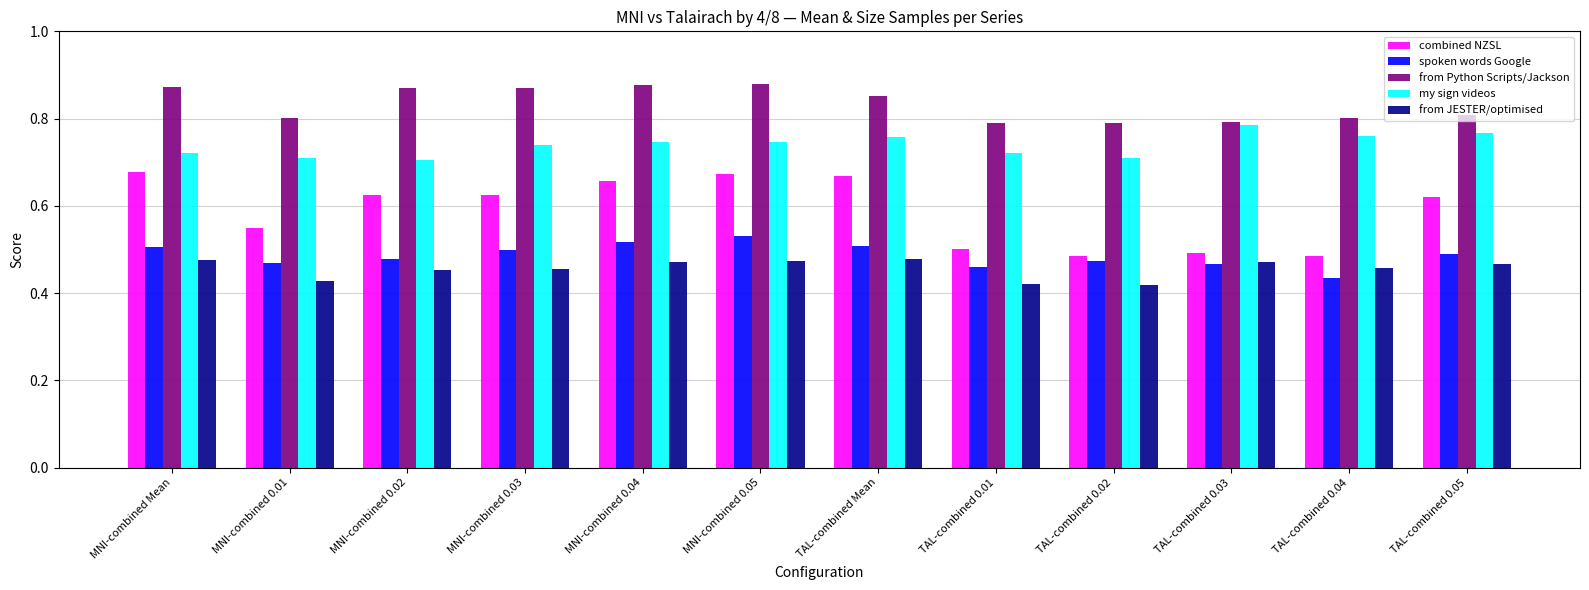

What is the difference between the second highest and second lowest values in the combined NZSL series?

0.2